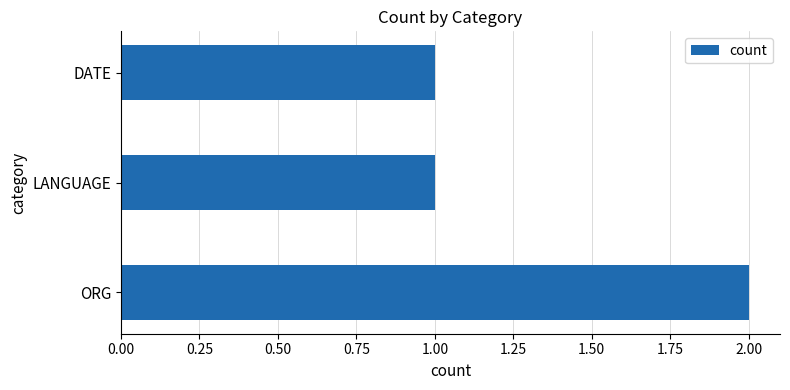

Reading top to bottom, list all the values displayed in this chart.

1	1	2